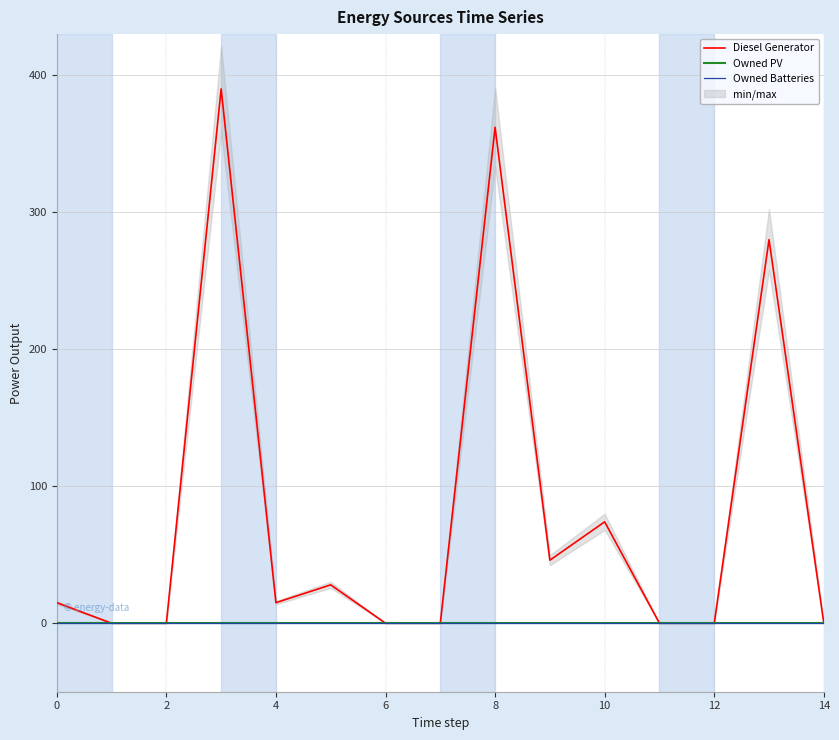

True or false: Owned Batteries has more than 2 points higher than both neighbors.

False